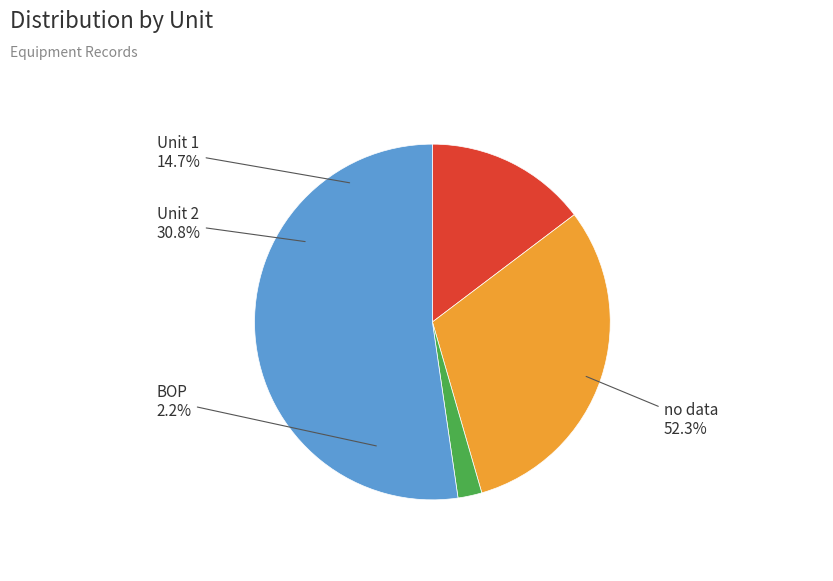

Between Unit 1 and BOP, which is larger?

Unit 1